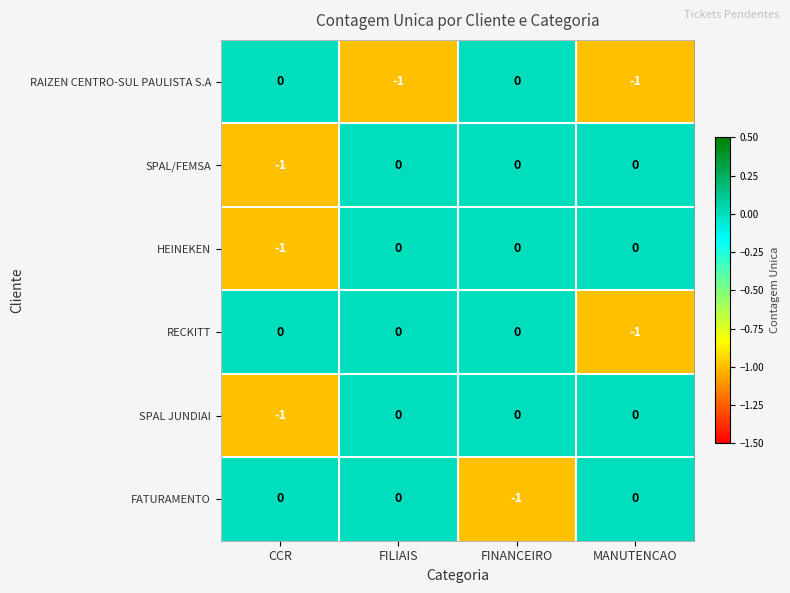

True or false: HEINEKEN has a value of -1 at MANUTENCAO.

False